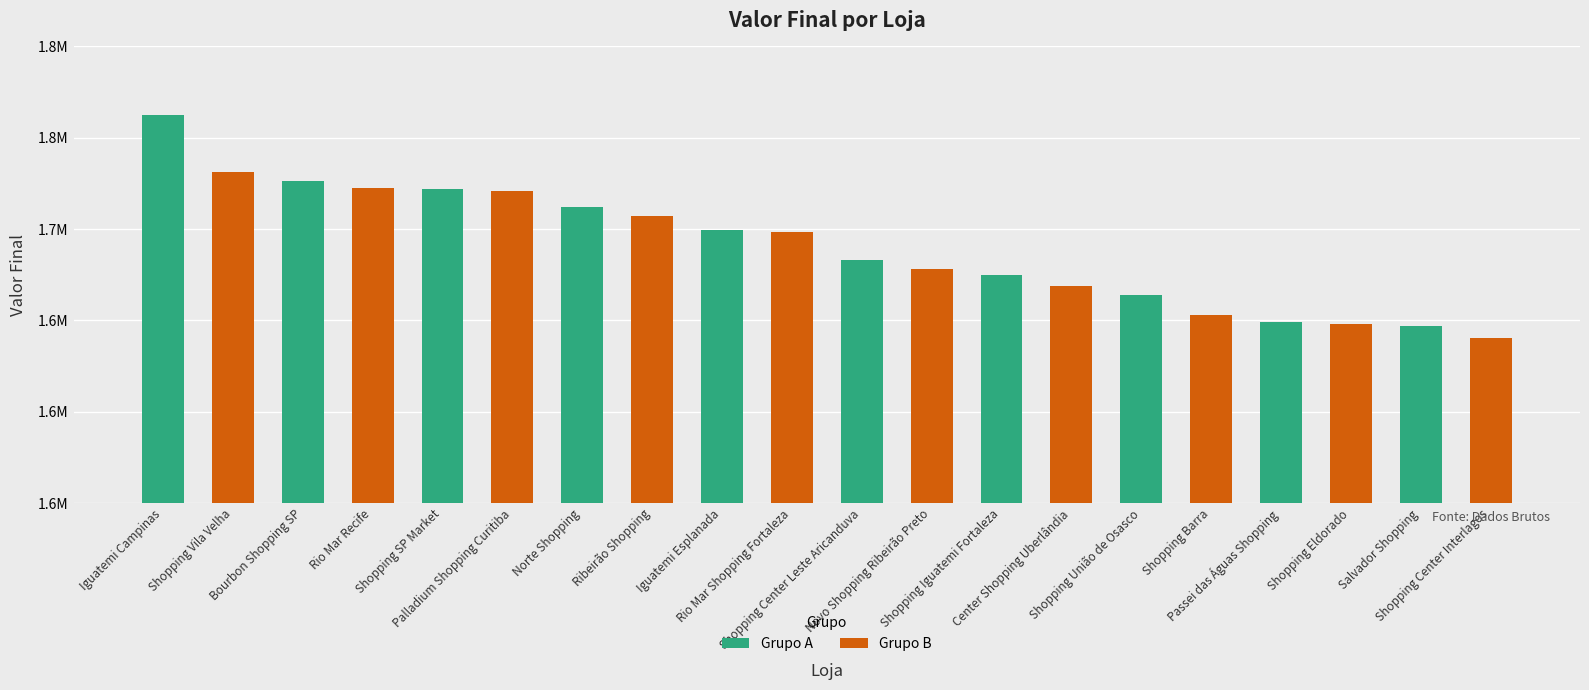

Reading left to right, transcribe all the data shown in this chart.

1762419	1731167	1726110	1722766	1721763	1721120	1711968	1707122	1699681	1698430	1682870	1678225	1674824	1668921	1663770	1653103	1649014	1648111	1646739	1640486